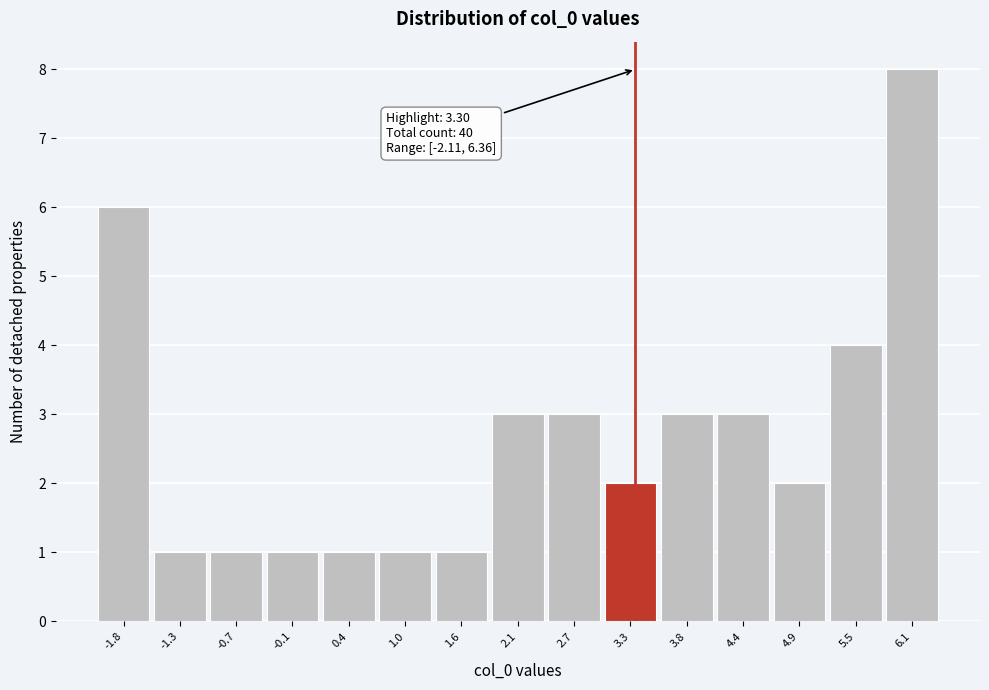

Over which range of the x-axis is the bar tallest?

5.8 to 6.4